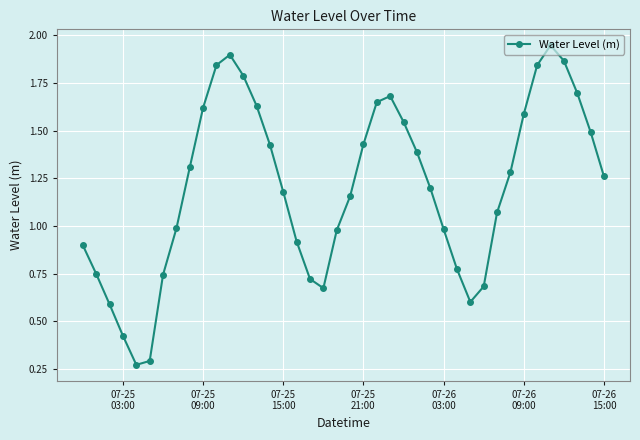

How many points are higher than both their immediate neighbors (excluding endpoints)?

3